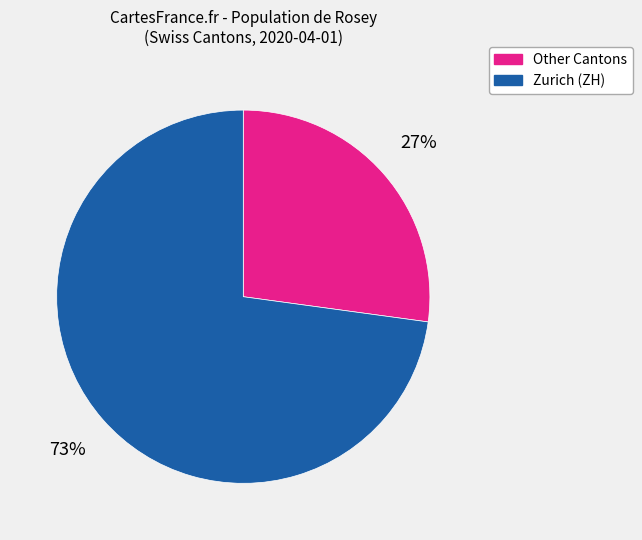

Is there a majority slice in this chart?

Yes